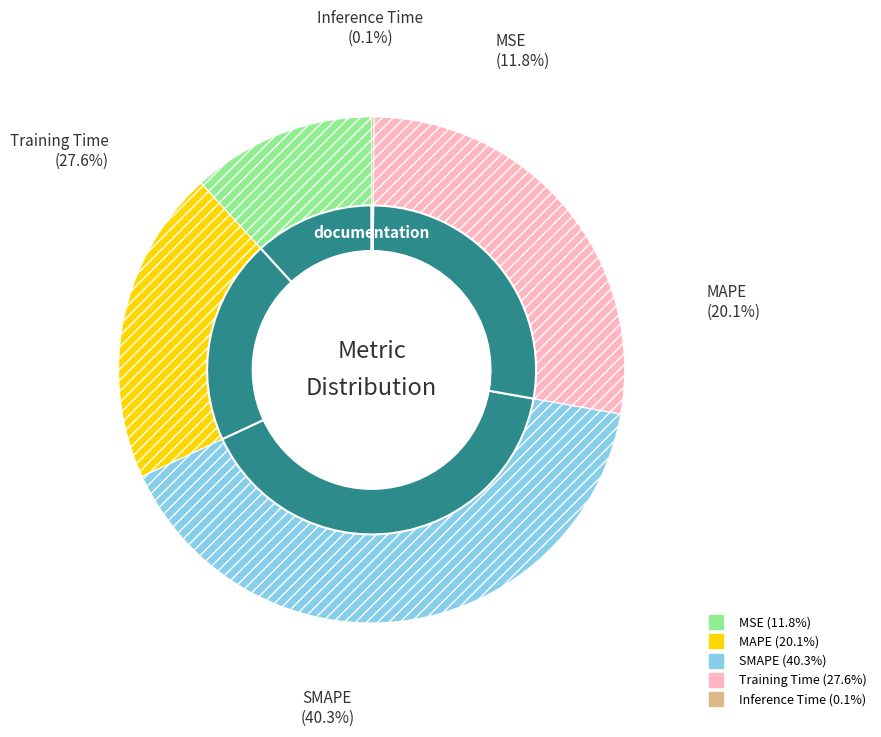

True or false: MAPE accounts for 20% of the total.

True